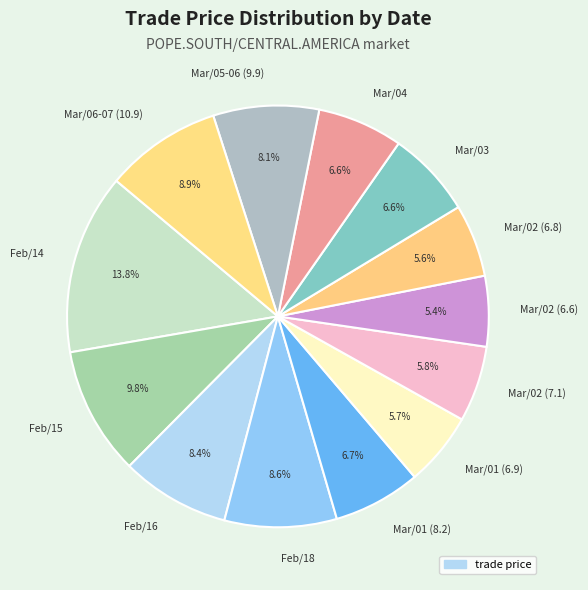

How many slices are in this pie chart?

13